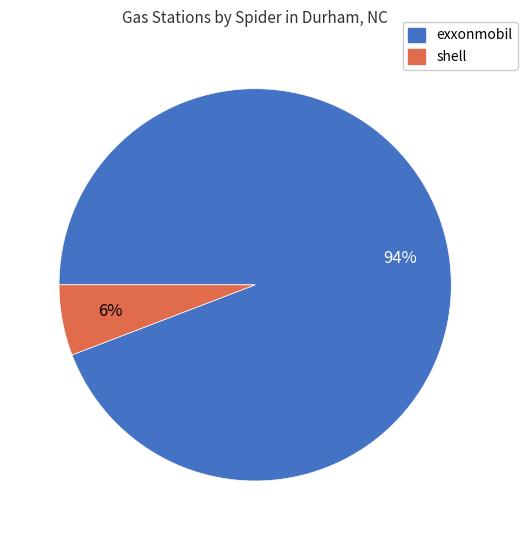

To the nearest percent, what percentage of the pie is exxonmobil?

94%